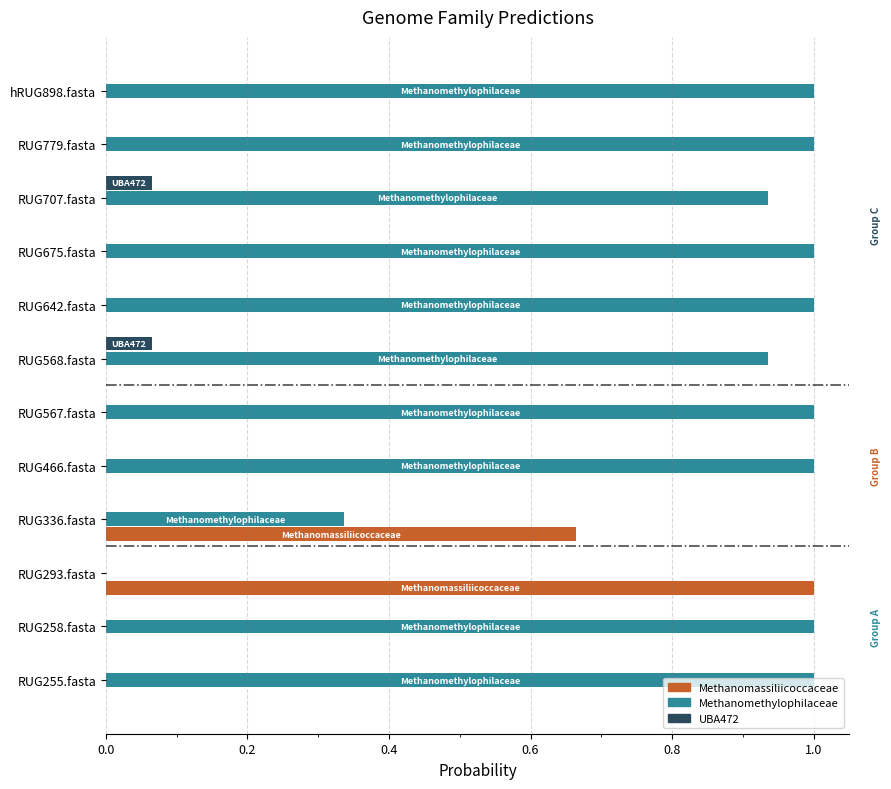

What is the maximum value shown in the chart?

1.0